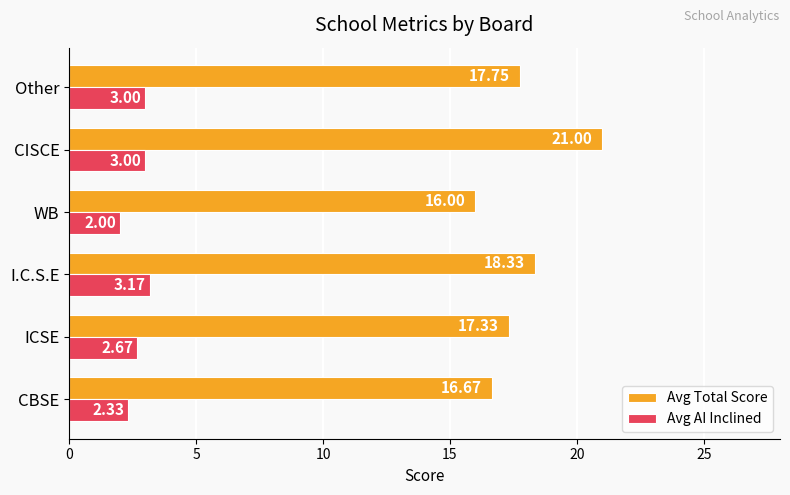

Where is Avg AI Inclined nearest to the value 2?

WB